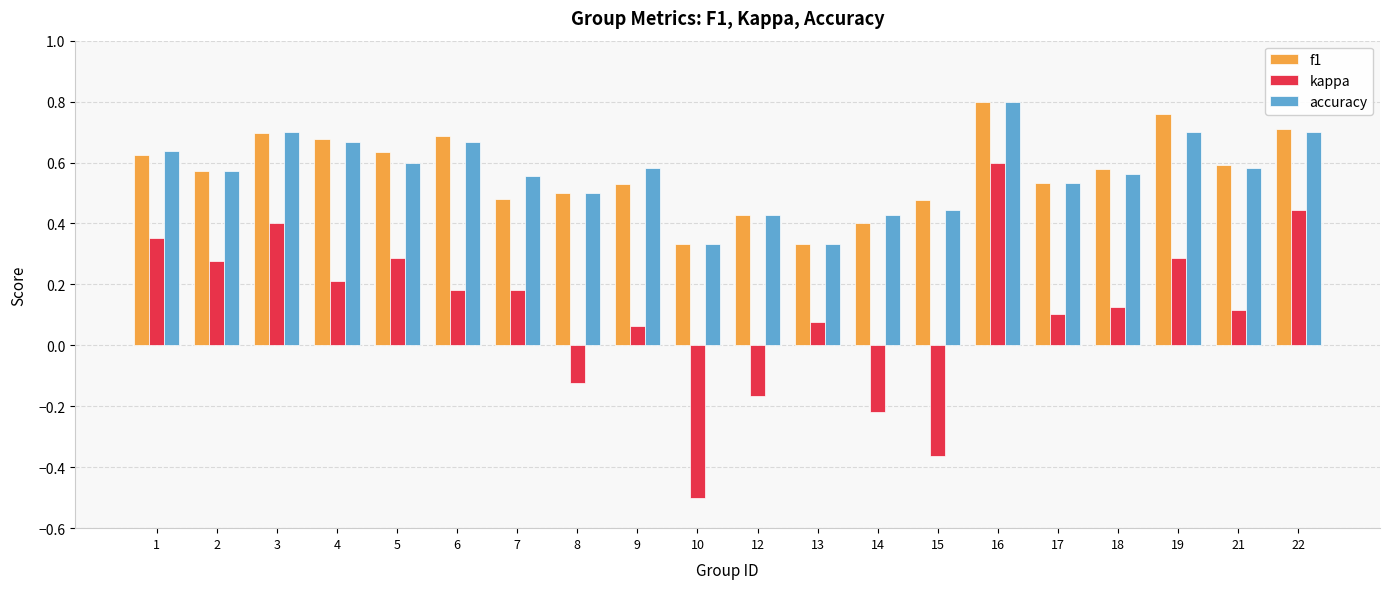

At which label does kappa reach its minimum?

10